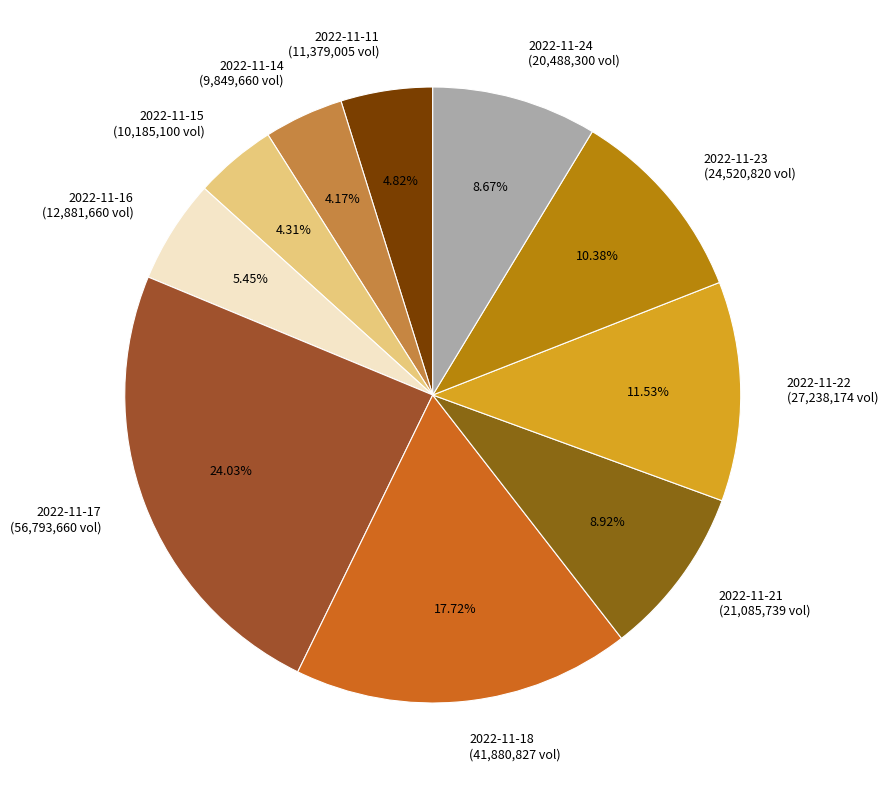

To the nearest percent, what percentage of the pie is 2022-11-11?

5%